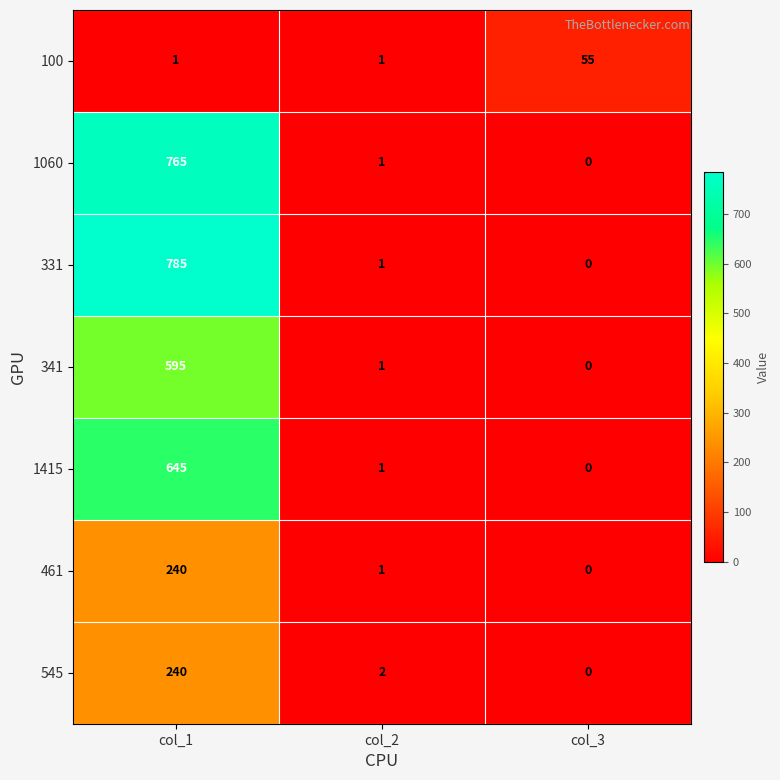

Rank the categories by 1415 value from highest to lowest.

col_1, col_2, col_3